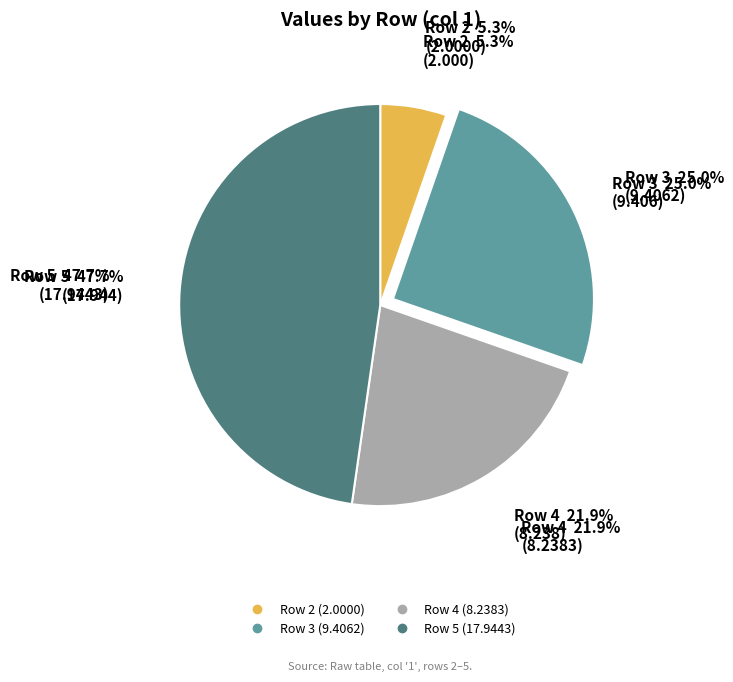

Does any single category account for the majority?

No